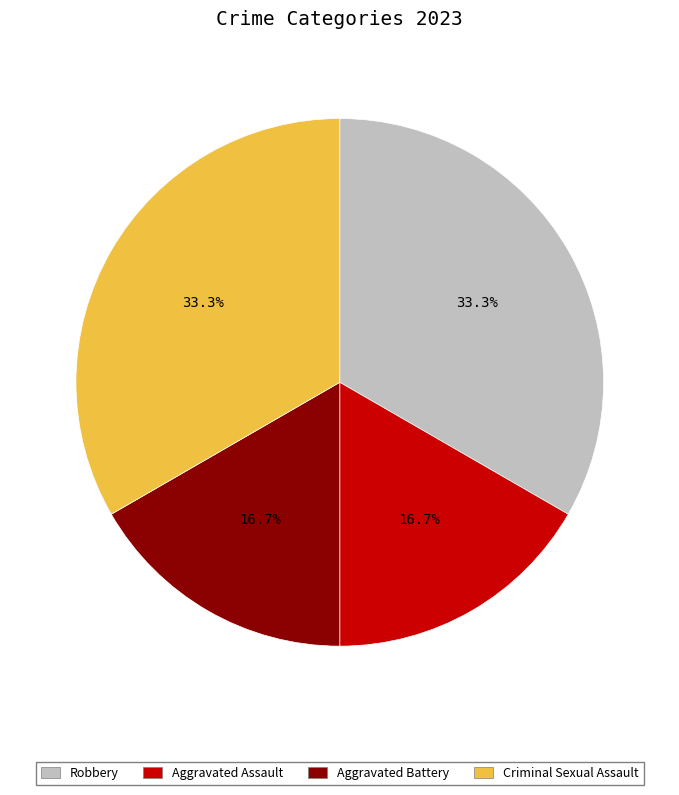

How many segments does this pie chart have?

4